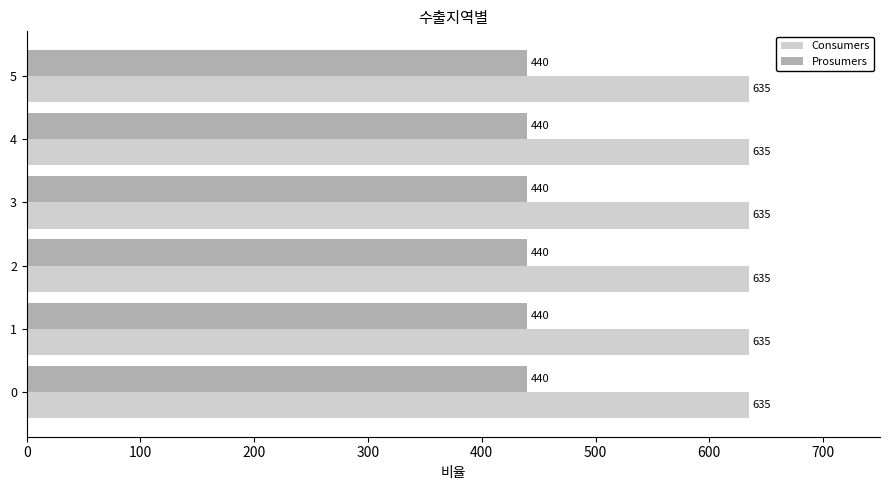

At 4, list the series in order from largest to smallest.

Consumers, Prosumers